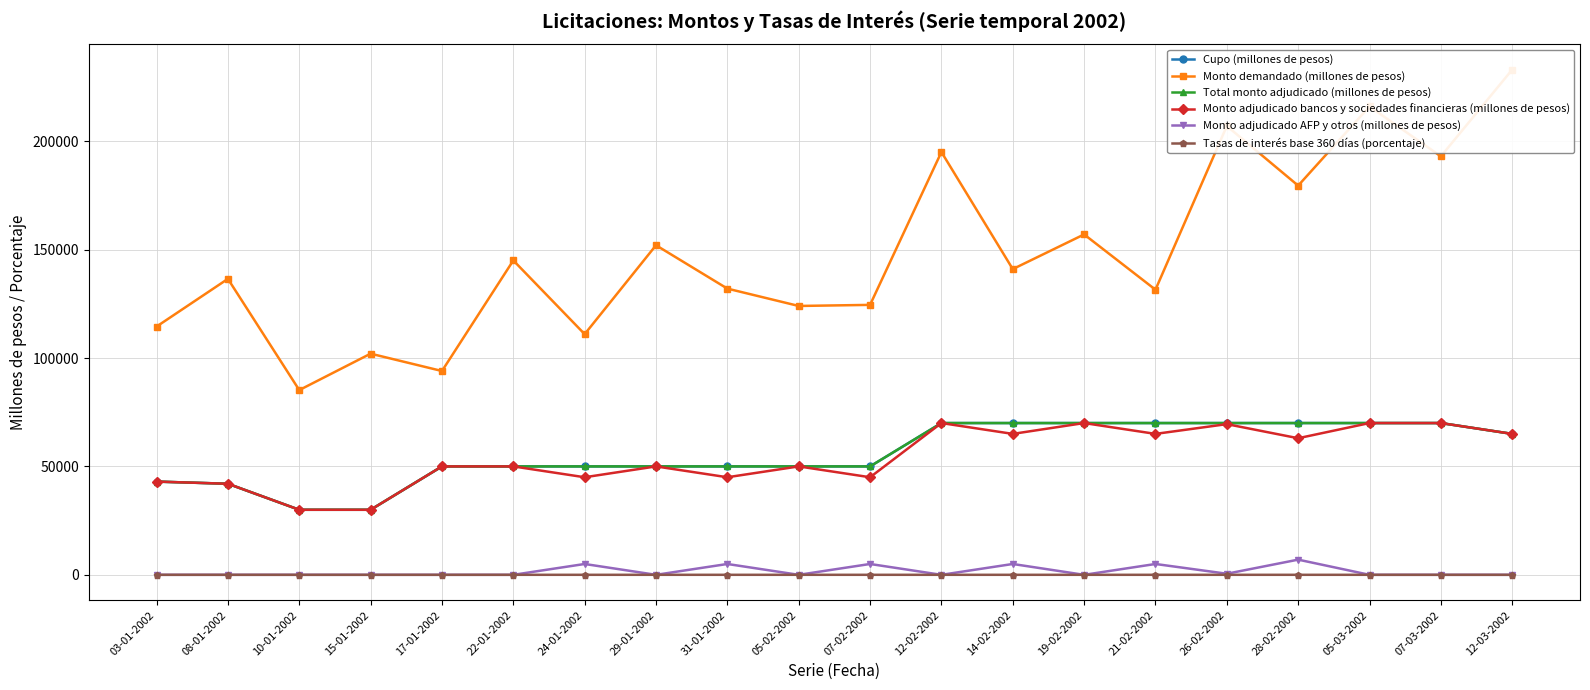

The value of Monto adjudicado AFP y otros (millones de pesos) at 31-01-2002 is 3486.9. True or false?

False